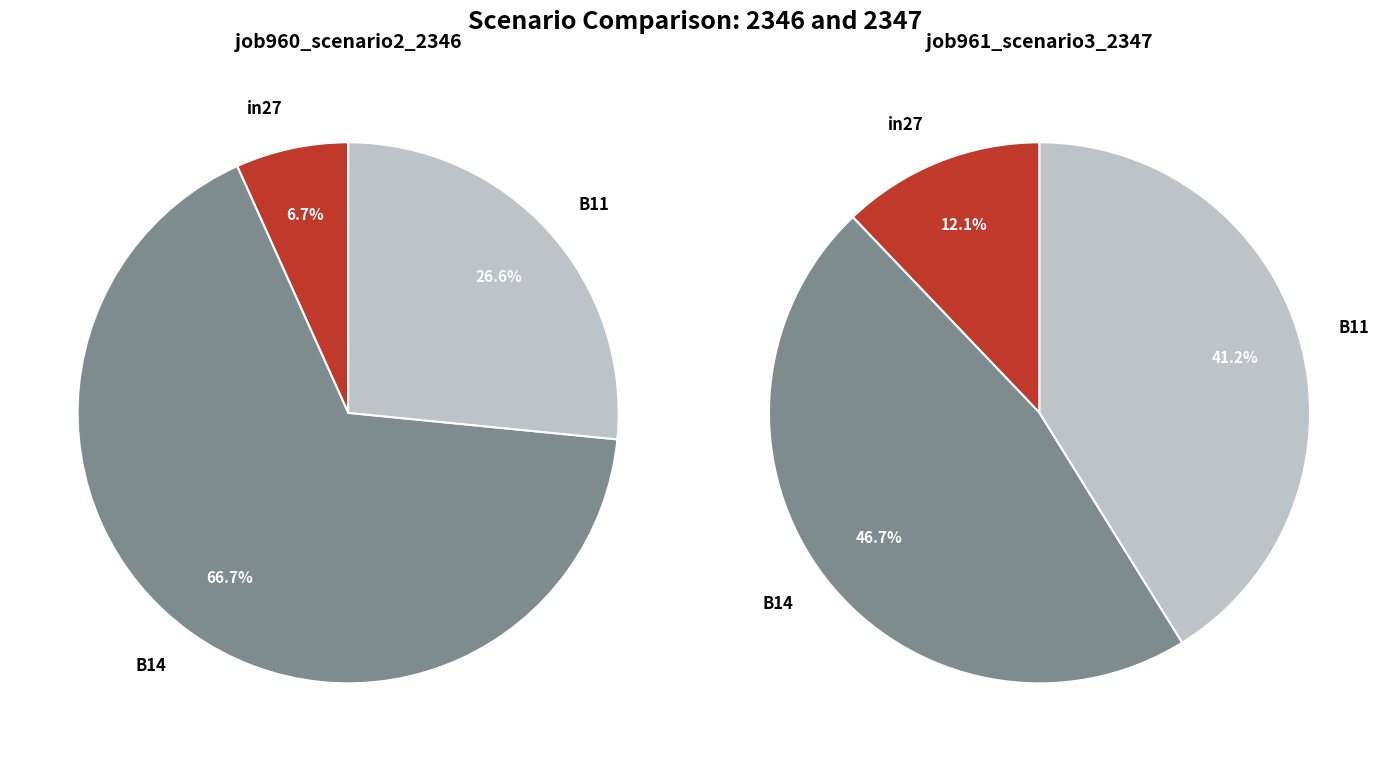

What percentage is the B11 slice, to the nearest percent?

27%